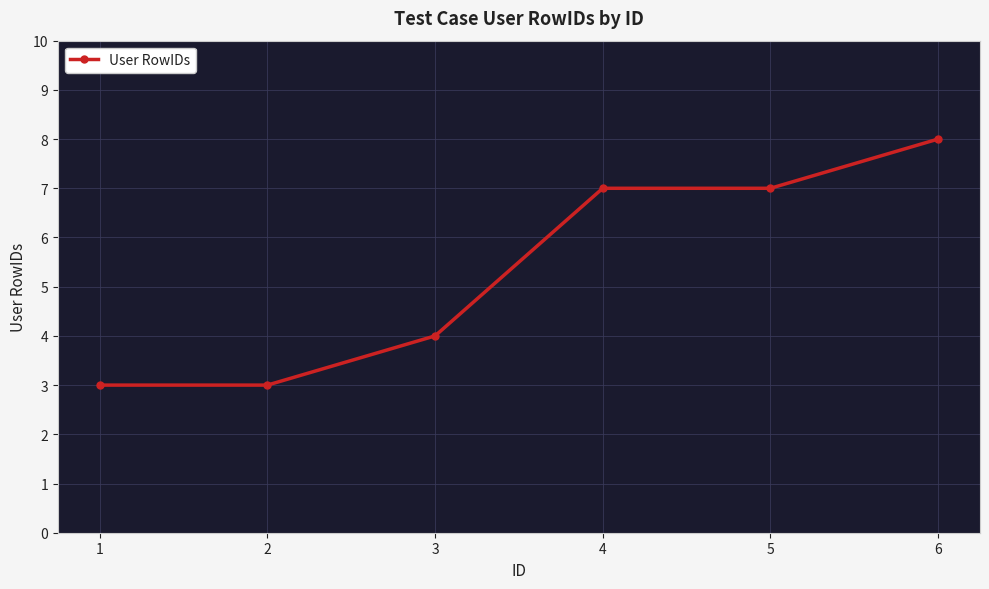

The chart shows a value of 8 at 6. True or false?

True